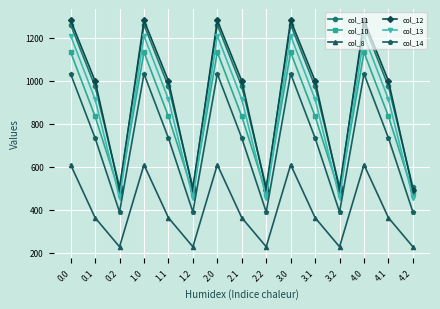

List the series in order of their peak value, highest first.

col_12, col_11, col_13, col_10, col_14, col_8